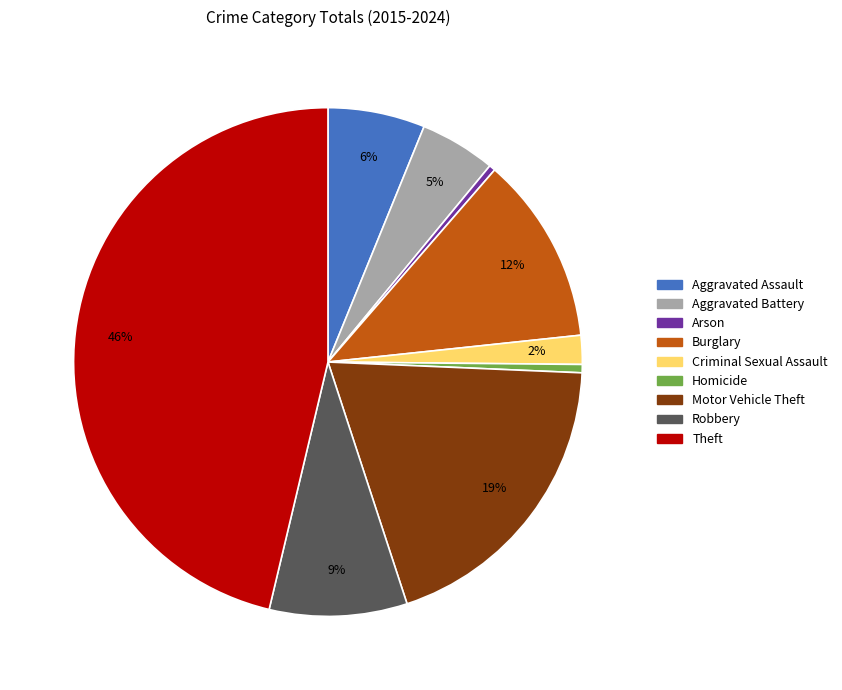

What is the ratio of the value at Criminal Sexual Assault to the value at Robbery?

0.2